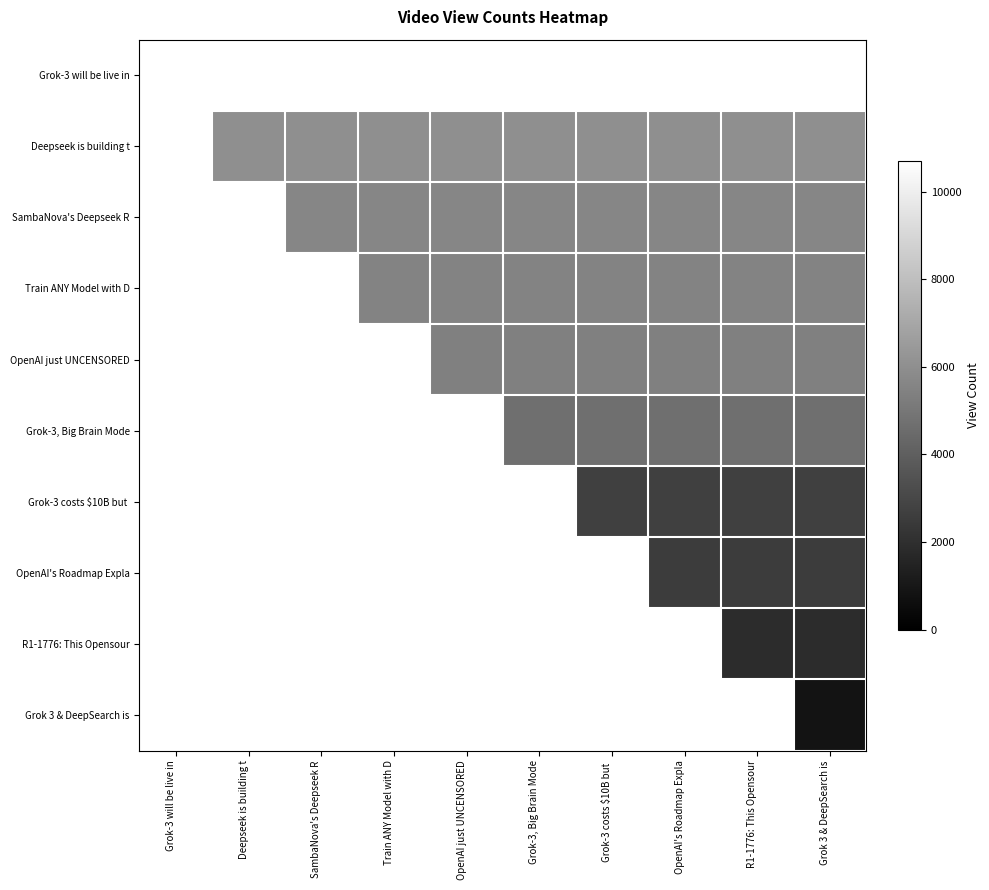

The value of Grok-3 costs $10B but at Grok 3 & DeepSearch is is 2690.0. True or false?

True